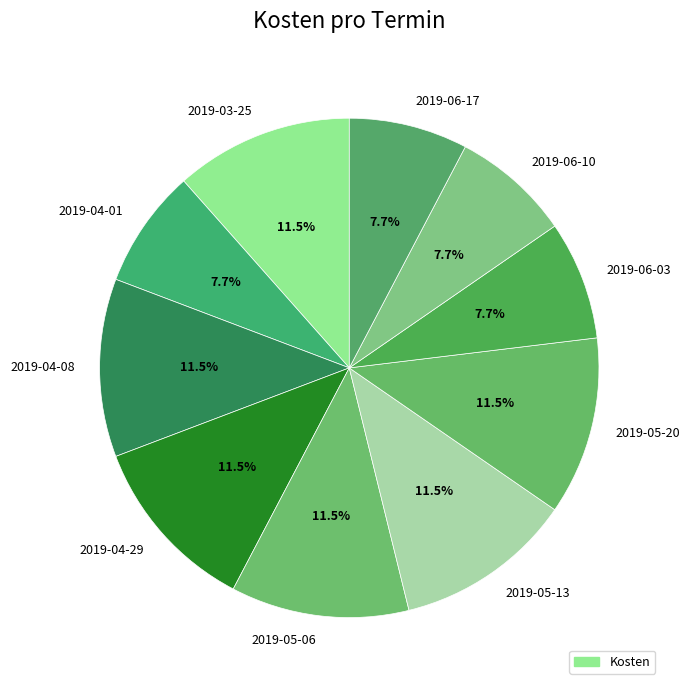

What percentage is the 2019-06-17 slice, to the nearest percent?

8%